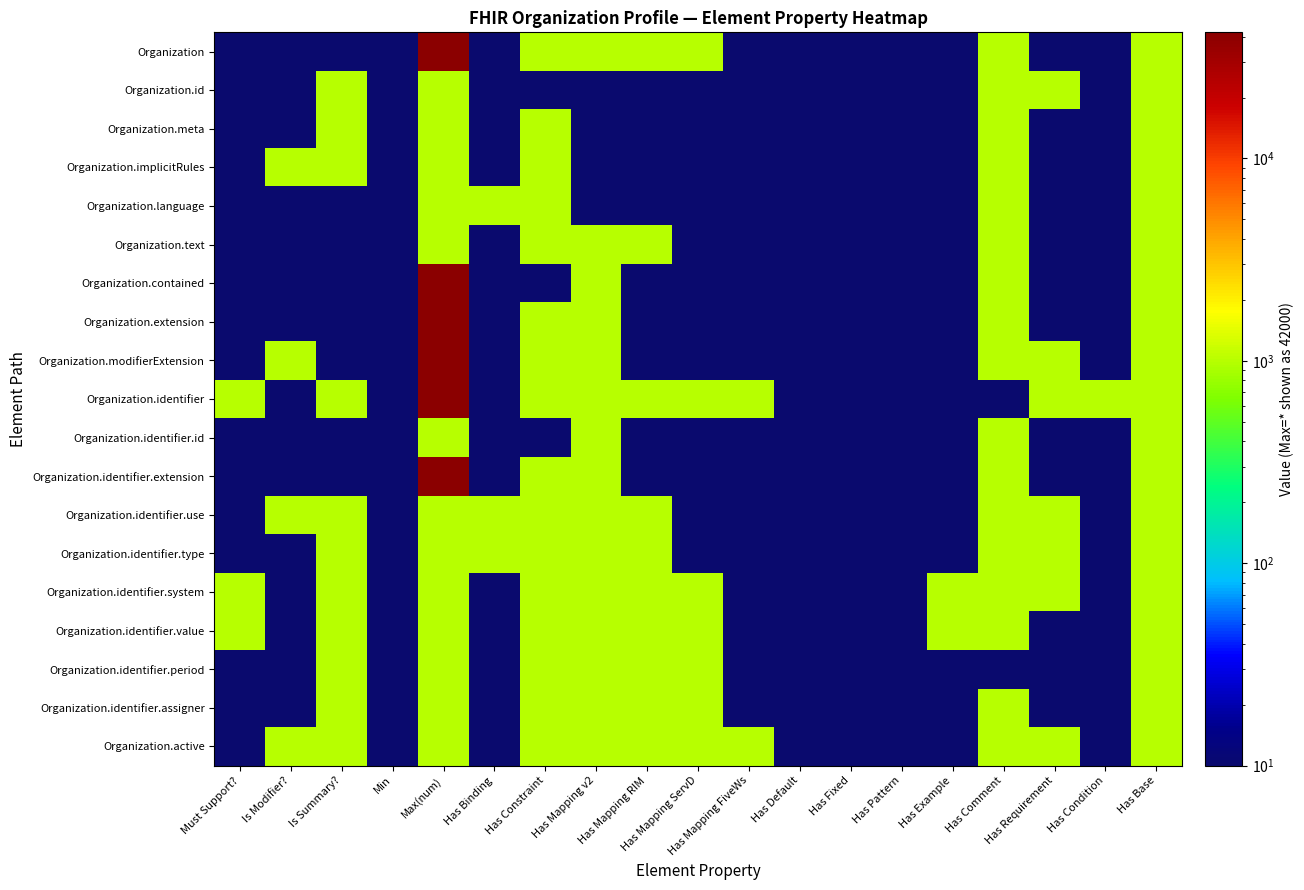

Which has a higher value, Has Binding or Has Mapping v2?

Has Mapping v2